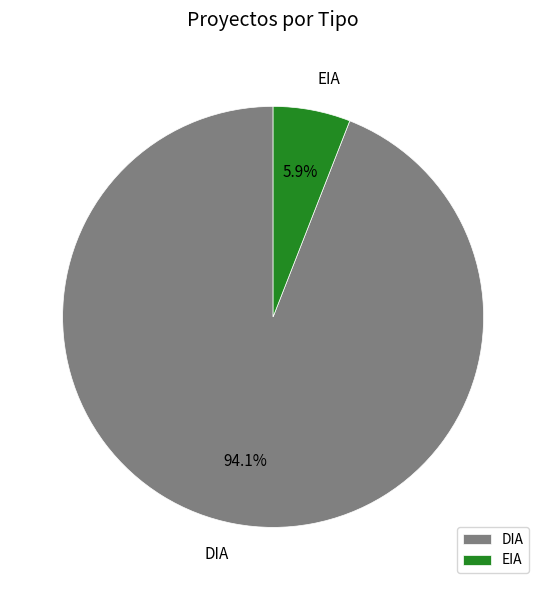

Which category has the biggest portion of the pie?

DIA